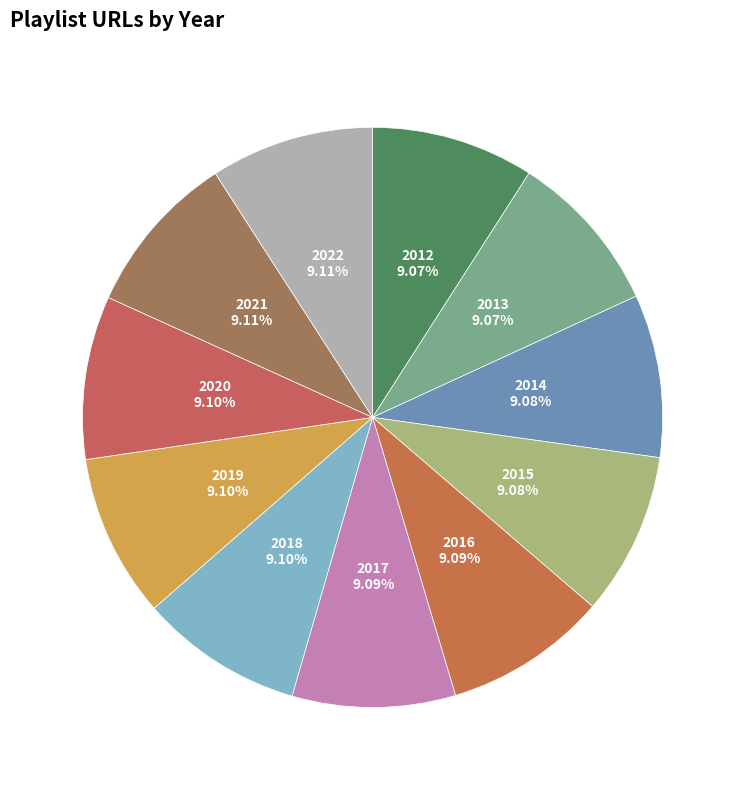

What portion of the pie excludes 2013?

90.9%